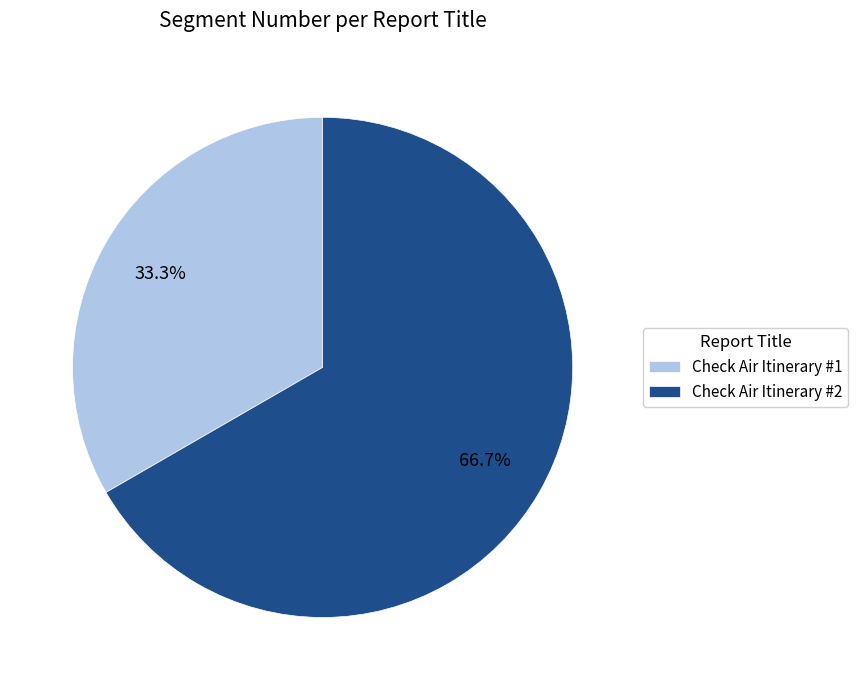

Is it true that Check Air Itinerary #2 is 73% of the pie?

False